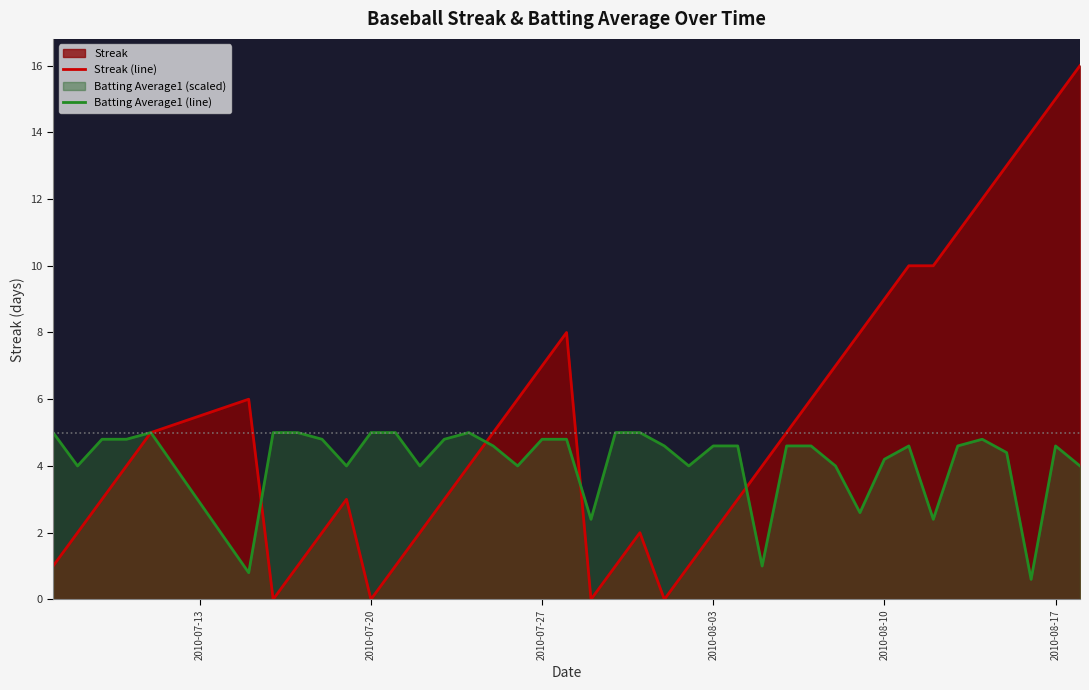

What is the difference between the highest and lowest values at 2010-08-03?

2.6